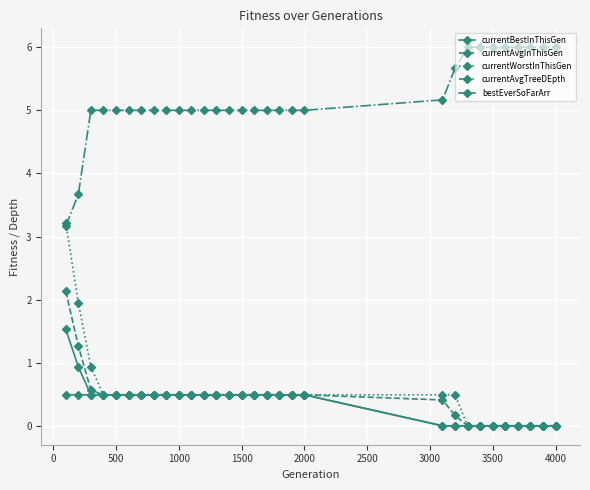

What is the maximum value shown in the chart?

6.0